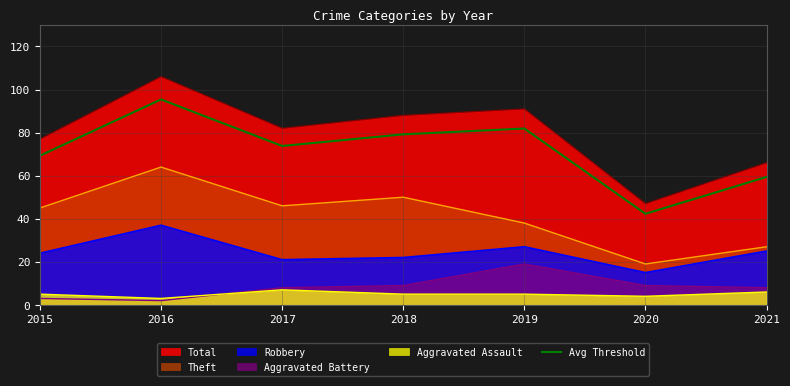

The chart shows a value of 95.4 at 2016. True or false?

True